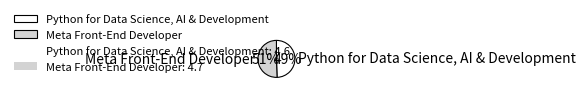

Between Meta Front-End Developer and Python for Data Science, AI & Development, which is larger?

Meta Front-End Developer